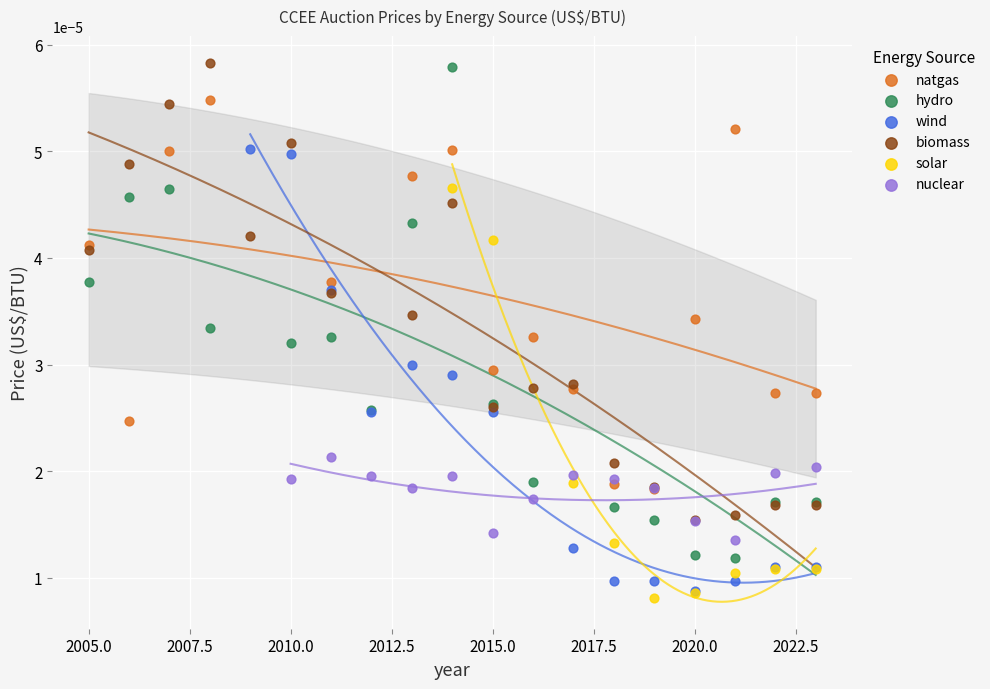

Which series reaches the minimum Y coordinate?

solar